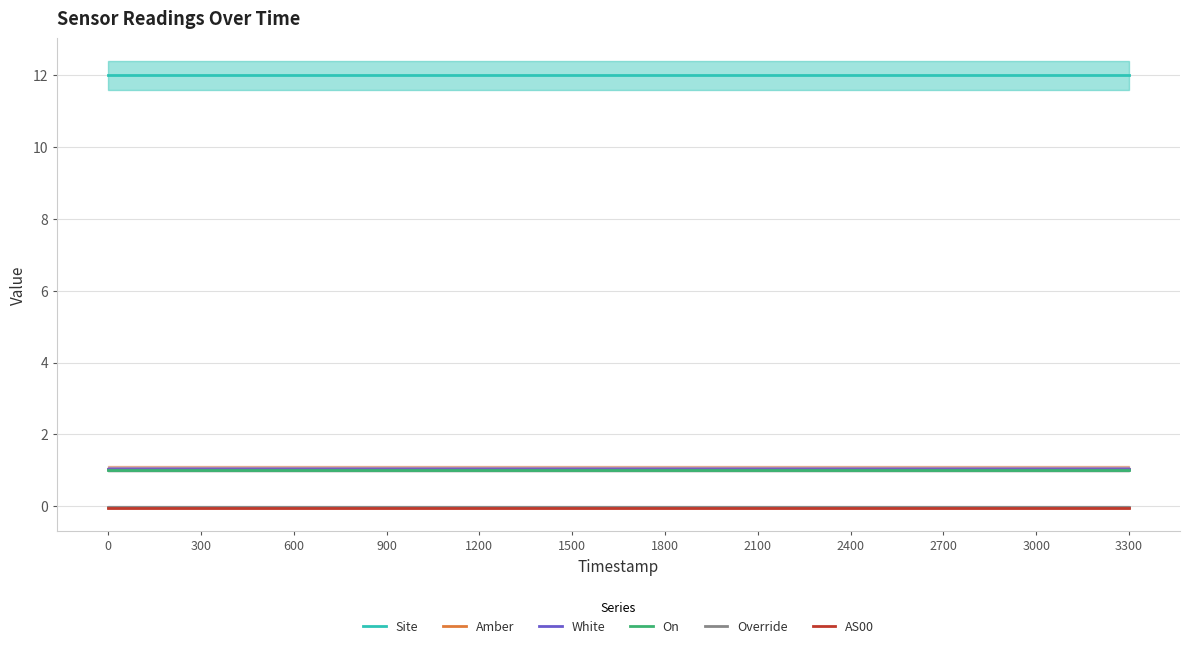

What is the total value across all series at 2700?

15.0